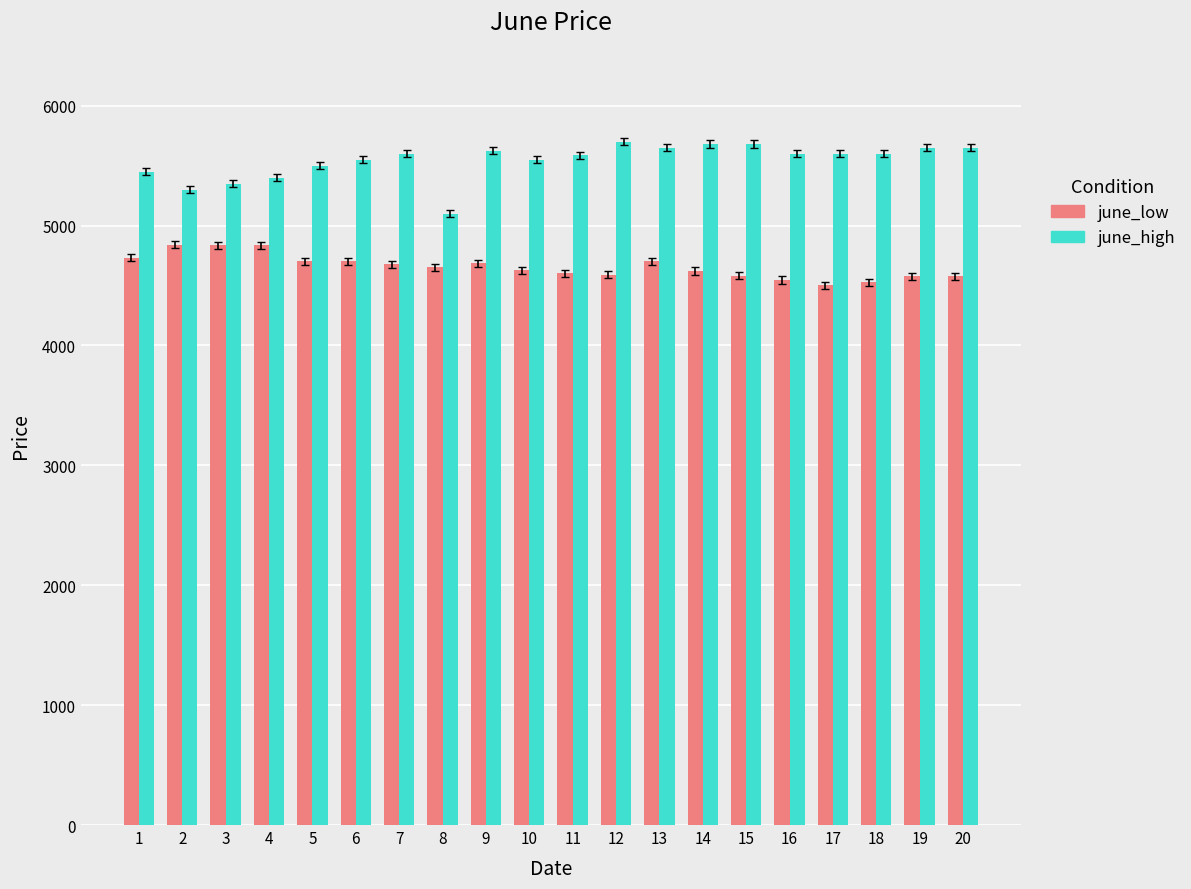

Rank the series by their average value, from lowest to highest.

june_low, june_high